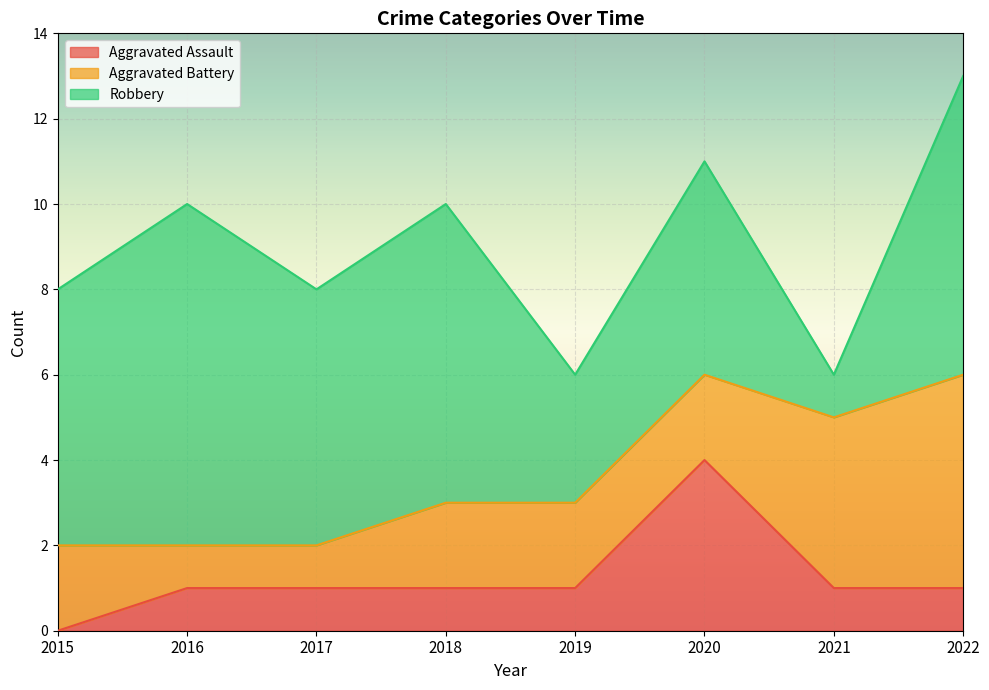

True or false: Robbery and Aggravated Assault intersect in this chart.

False